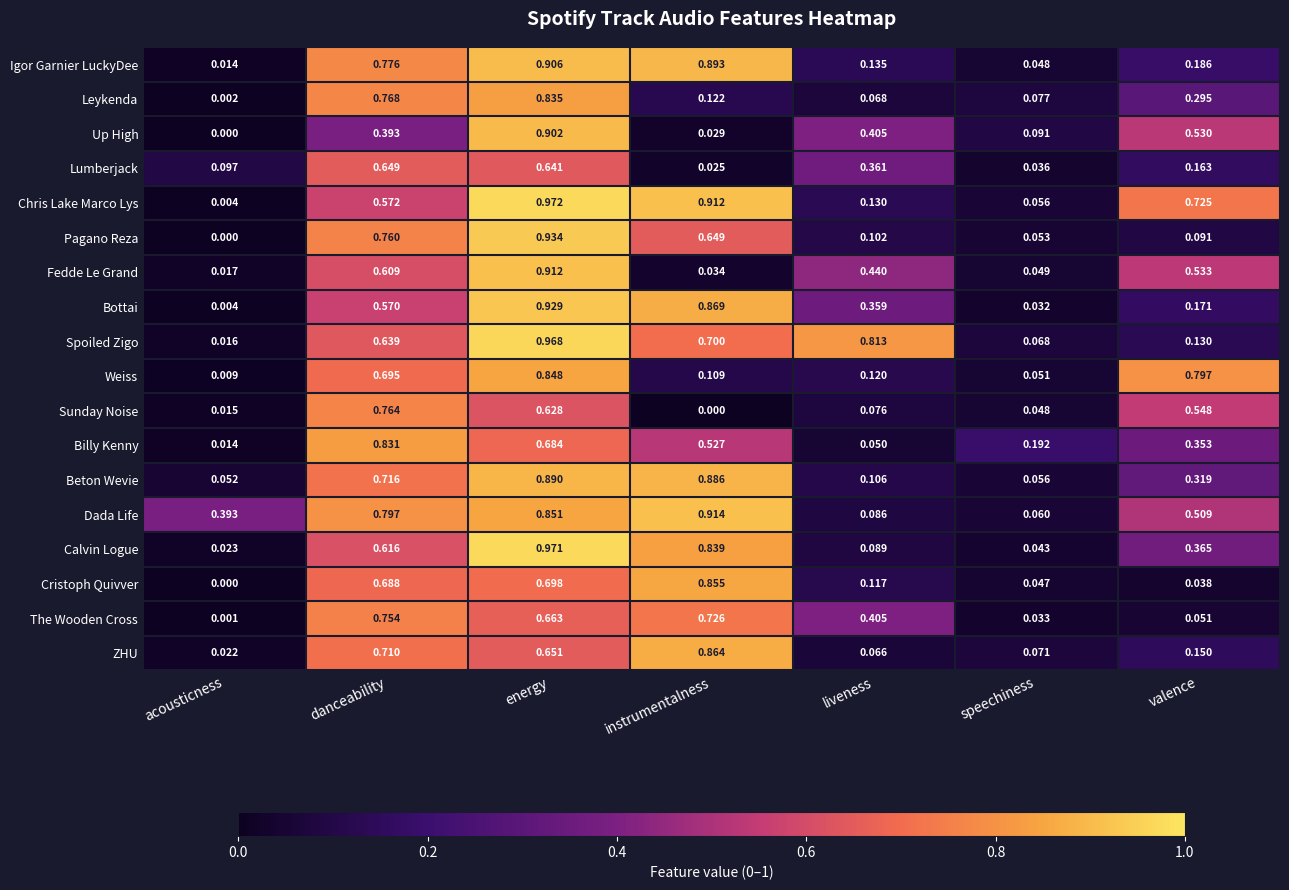

At which label does Cristoph Quivver reach its minimum?

acousticness